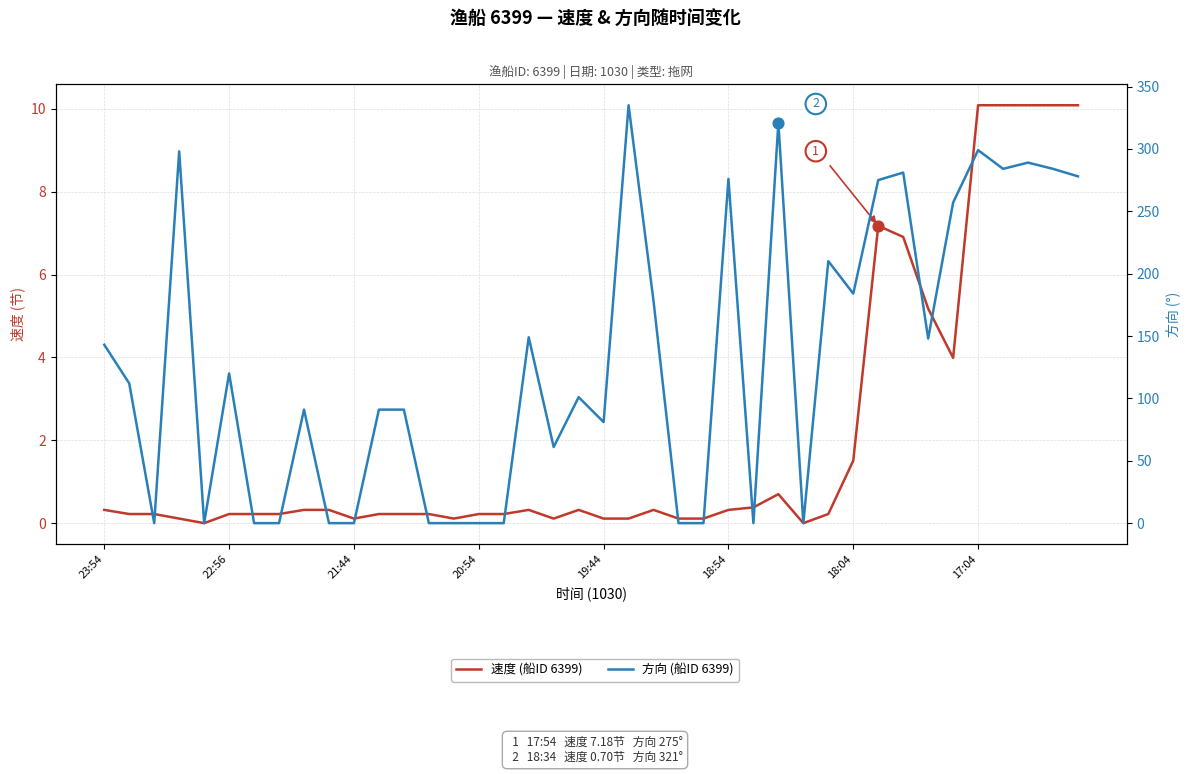

At which category is the sum across all series the highest?

21